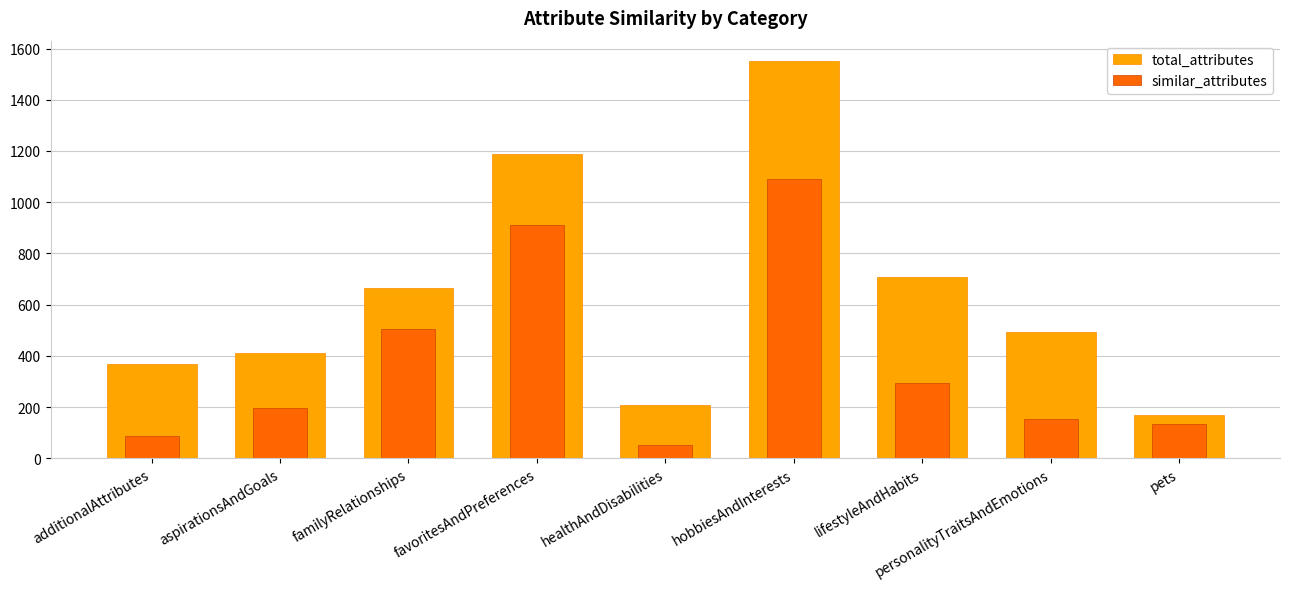

Reading left to right, transcribe all the data shown in this chart.

total_attributes: 366	409	663	1189	206	1553	709	491	169
similar_attributes: 88	196	504	912	52	1089	295	155	133